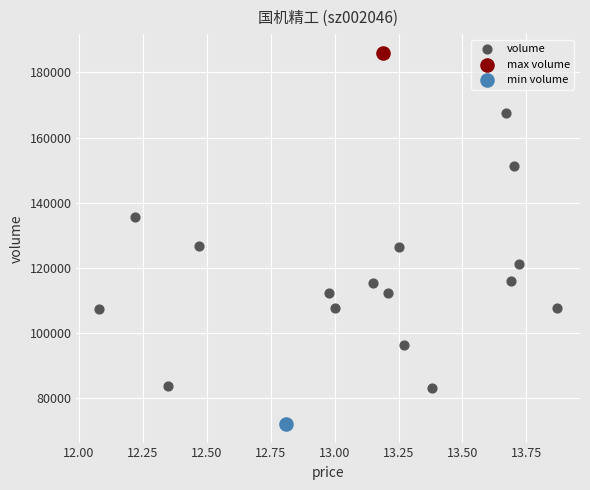

What are all the series names shown in the legend?

volume, max volume, min volume